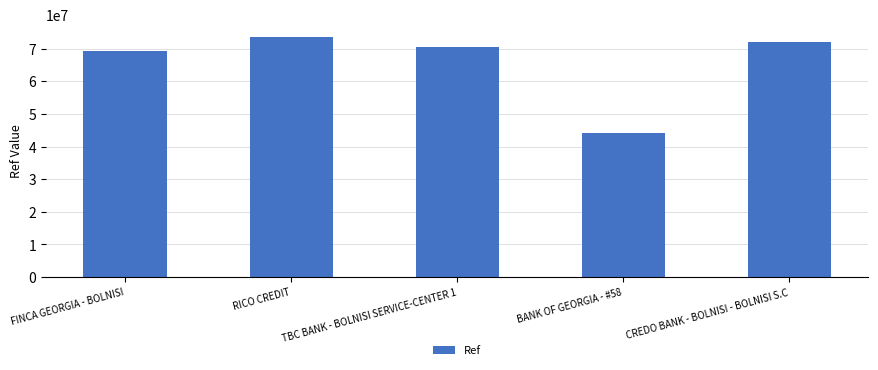

List the labels in order of value, smallest first.

BANK OF GEORGIA - #58, FINCA GEORGIA - BOLNISI, TBC BANK - BOLNISI SERVICE-CENTER 1, CREDO BANK - BOLNISI - BOLNISI S.C, RICO CREDIT